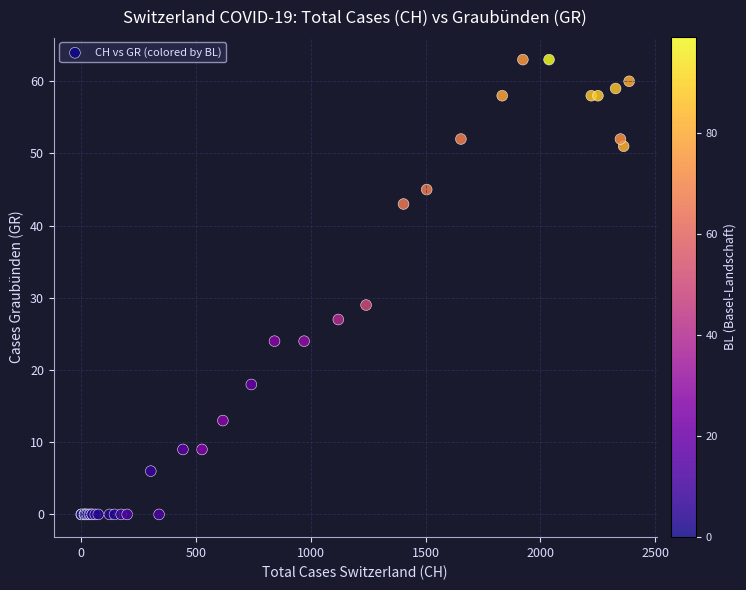

What Y value in the scatter plot is closest to 31?

29